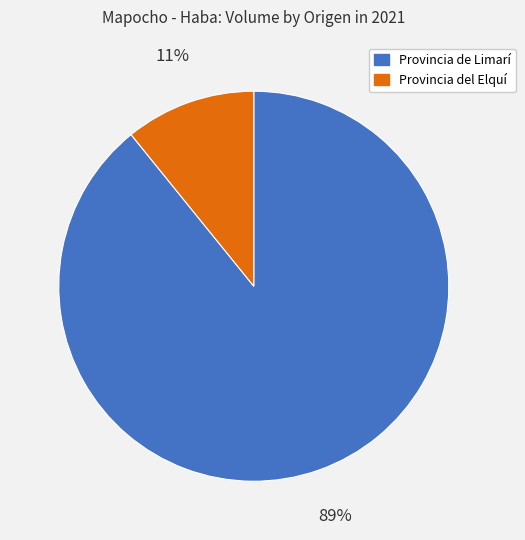

Does any single category account for the majority?

Yes